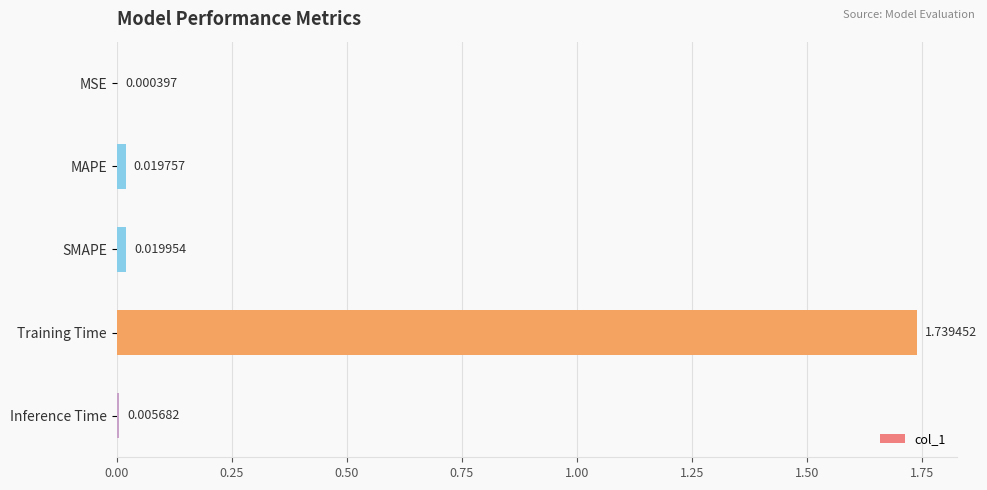

Between MAPE and MSE, which is larger?

MAPE